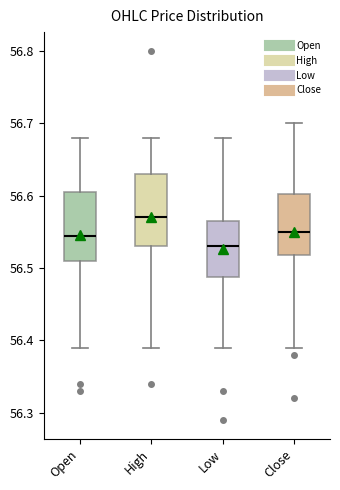

Reading left to right, transcribe this box plot: for each box, give where its median line is, the range the box spans, and where its two whiskers end, as read against the y-axis. The values are not printed on the chart, so give them approximately, as read against the axis.

Open: median 56.54, box 56.51 to 56.61, whiskers 56.39 to 56.68
High: median 56.57, box 56.53 to 56.63, whiskers 56.39 to 56.68
Low: median 56.53, box 56.49 to 56.57, whiskers 56.39 to 56.68
Close: median 56.55, box 56.52 to 56.60, whiskers 56.39 to 56.70